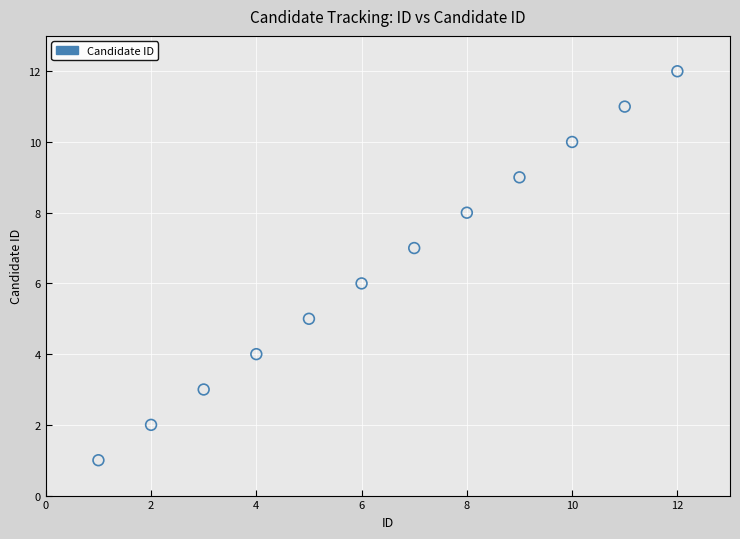

What is the range of X values (max minus min)?

11